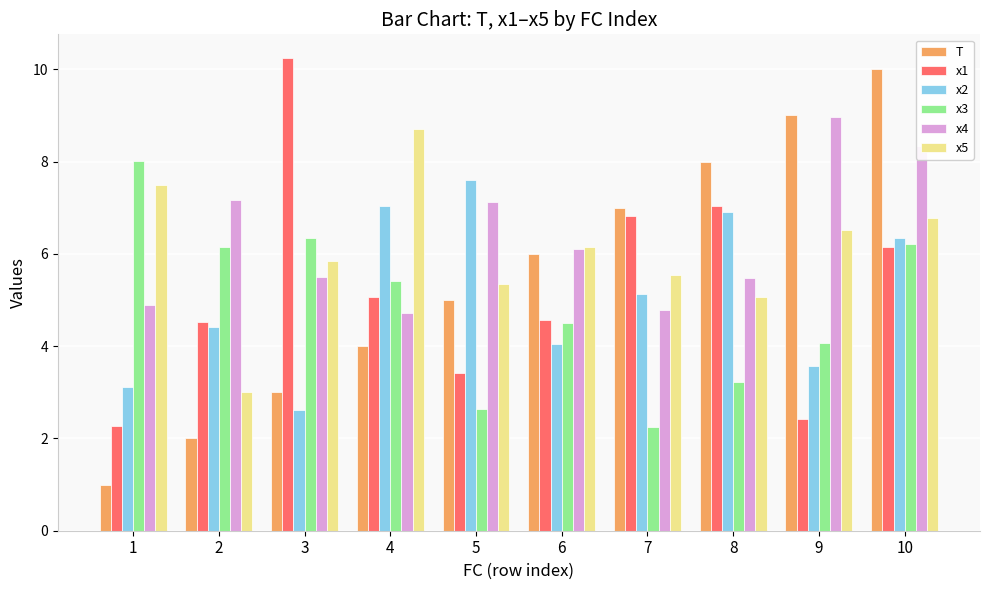

True or false: x2 has a value of 5.1 at 7.

True